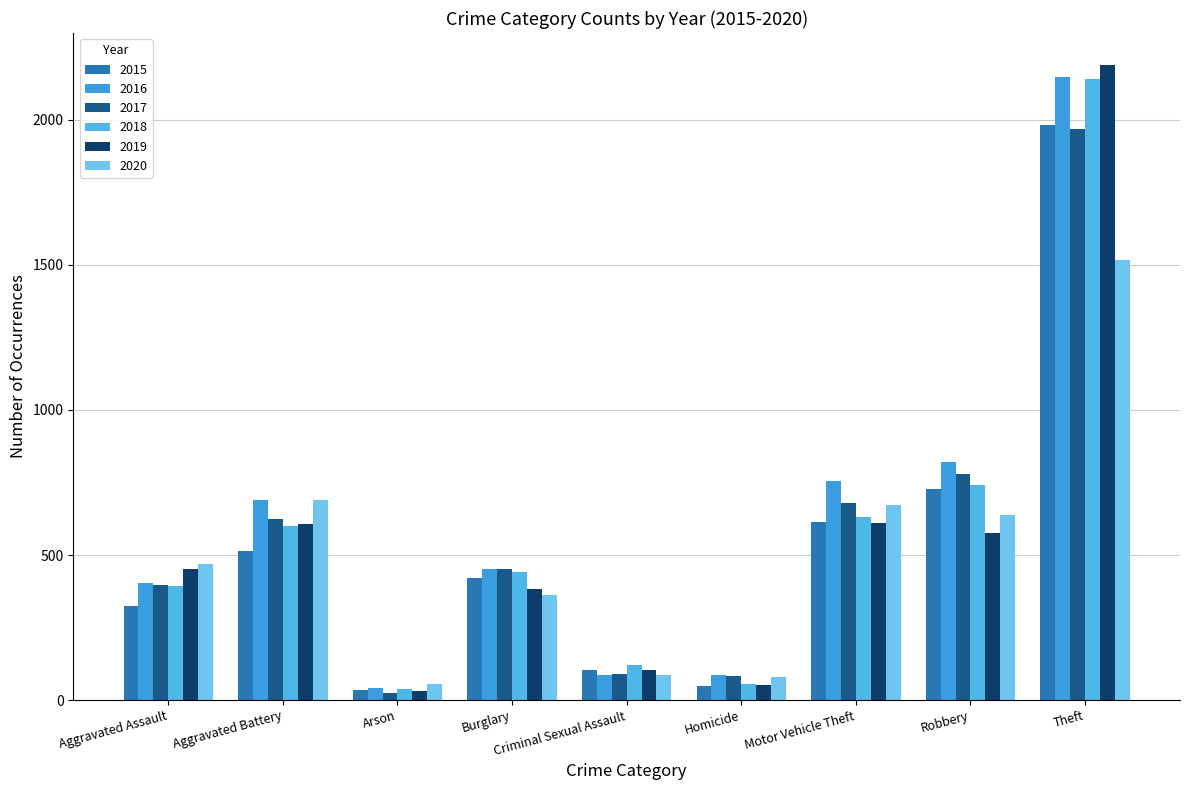

What is the value of the 2020 bar at the 9th from the left?

1518